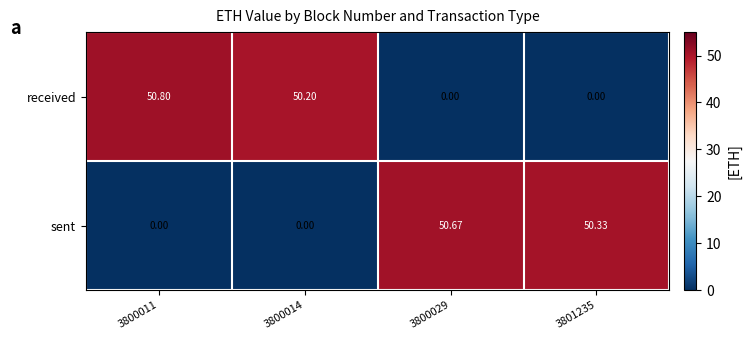

Which series has the widest spread of values?

received